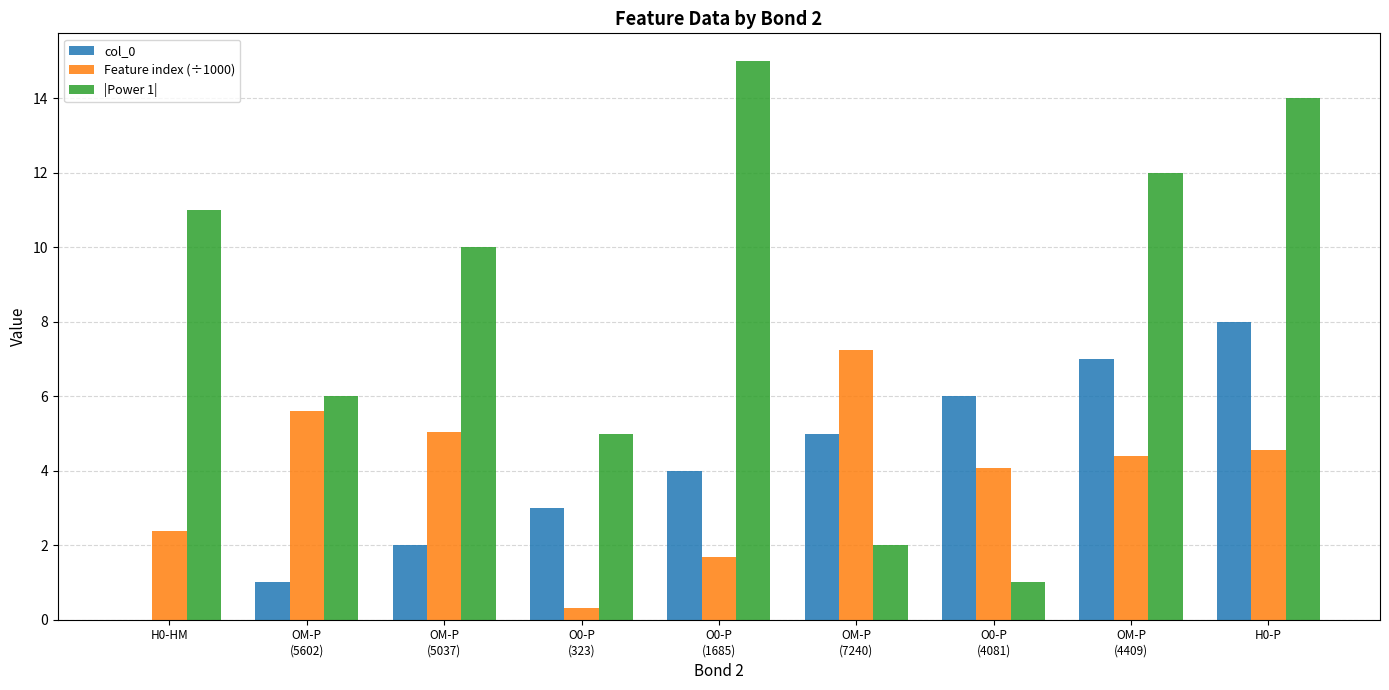

Is it true that Feature index (÷1000) equals 4.6 at H0-P?

True